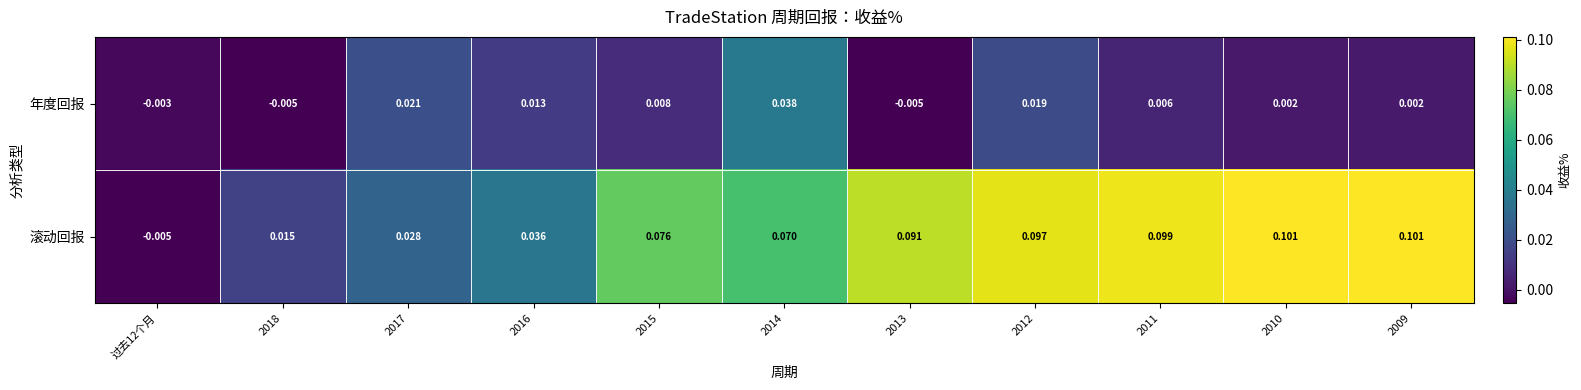

At how many categories does at least one series exceed 0?

10